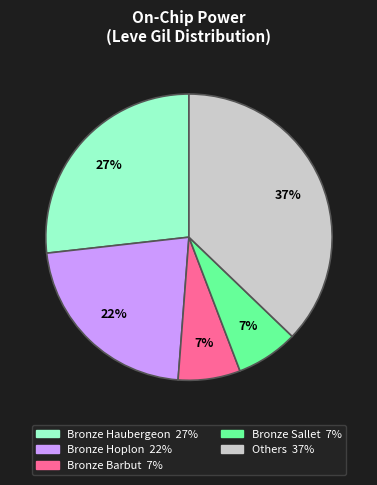

To the nearest percent, what is the average slice percentage?

20%